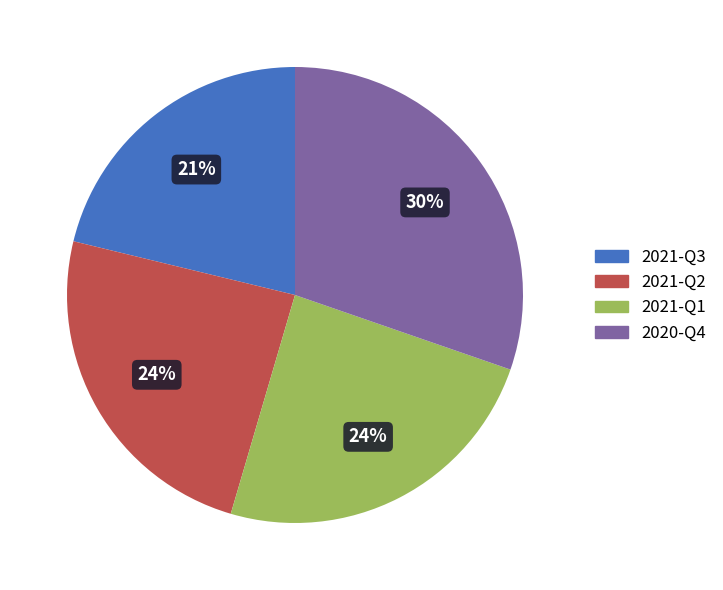

True or false: 2021-Q3 accounts for 15% of the total.

False